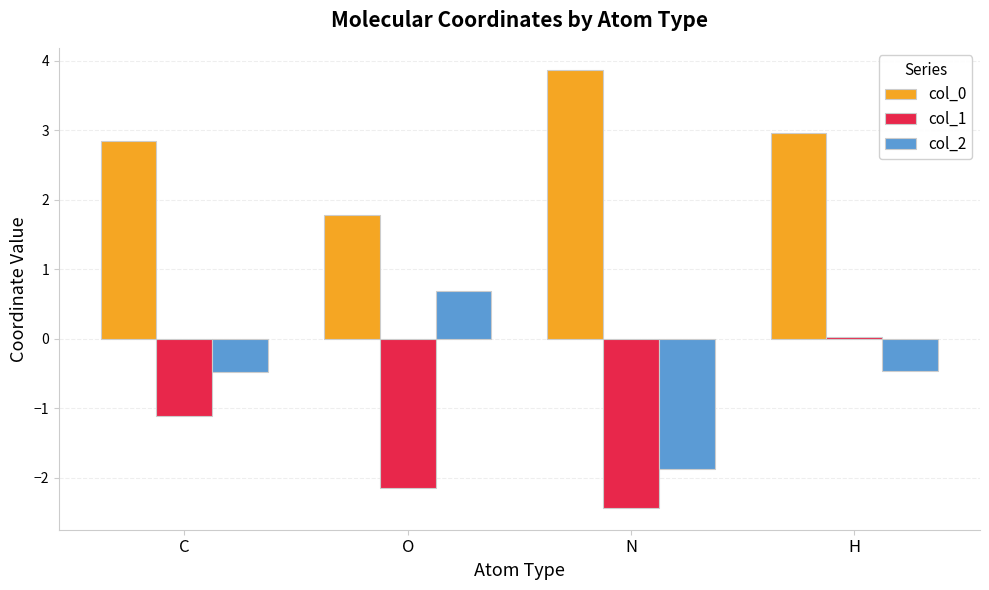

What is the highest value of the col_0 series?

3.9